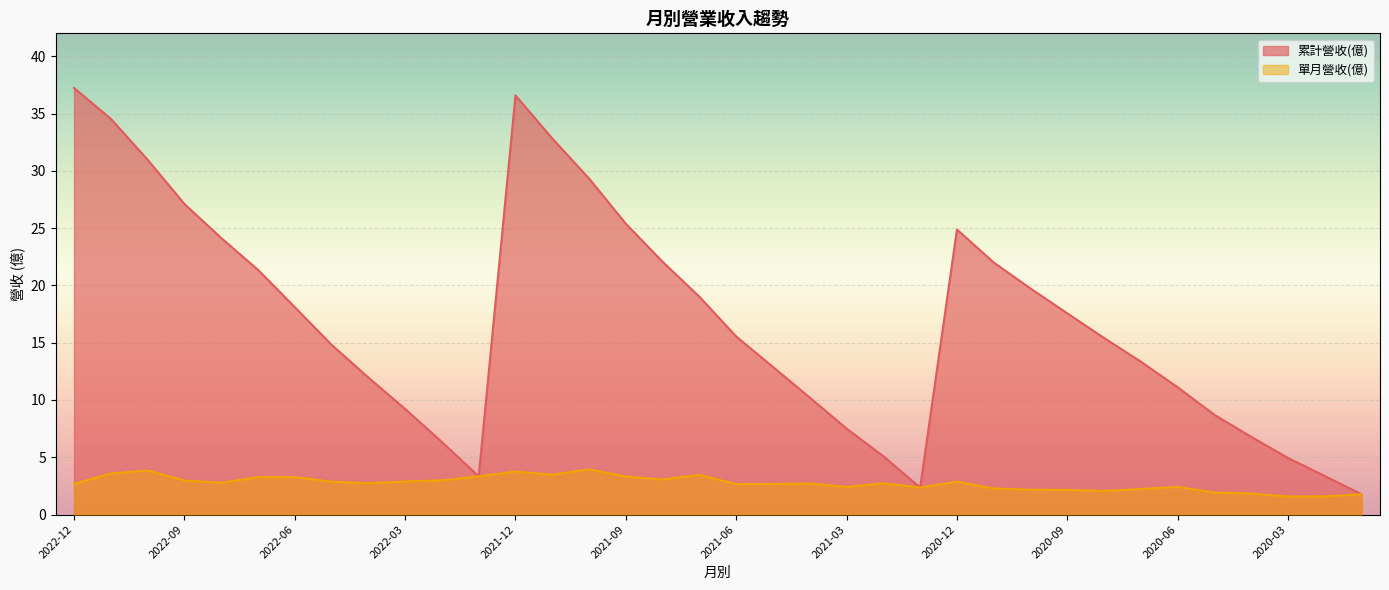

Reading right to left, transcribe all the data shown in this chart.

累計營收(億): 1.8	3.4	4.9	6.8	8.7	11.1	13.3	15.4	17.6	19.7	22.0	24.9	2.4	5.1	7.5	10.2	12.9	15.5	19.0	22.1	25.4	29.3	32.8	36.6	3.3	6.3	9.2	12.0	14.8	18.1	21.4	24.1	27.1	31.0	34.5	37.2
單月營收(億): 1.8	1.6	1.6	1.8	1.9	2.4	2.2	2.1	2.1	2.2	2.3	2.9	2.4	2.7	2.4	2.7	2.7	2.7	3.5	3.1	3.3	4.0	3.5	3.8	3.3	3.0	2.9	2.7	2.9	3.3	3.3	2.8	3.0	3.9	3.6	2.7